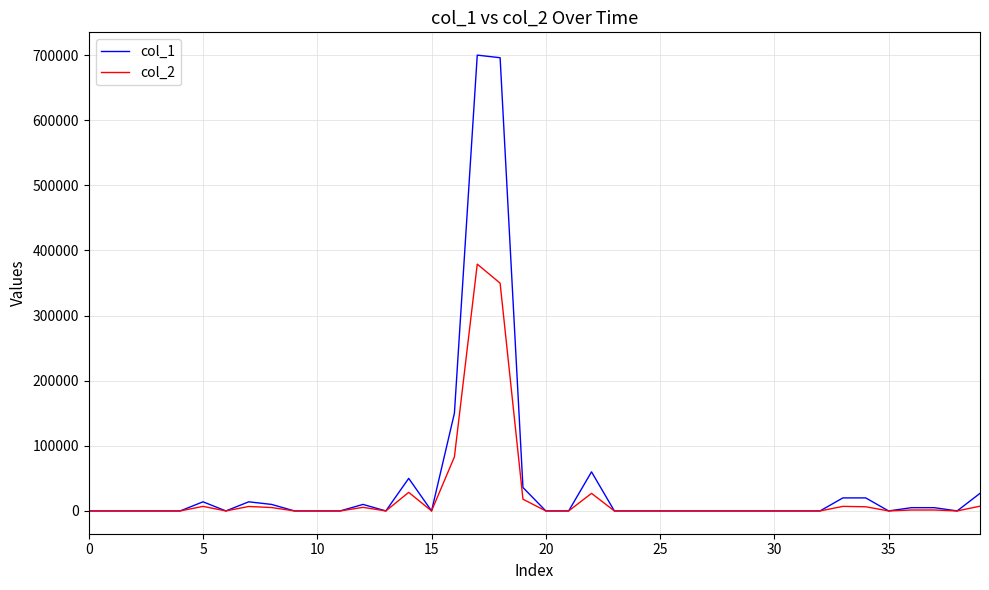

What is the difference between the second highest and minimum values in the col_1 series?

696000